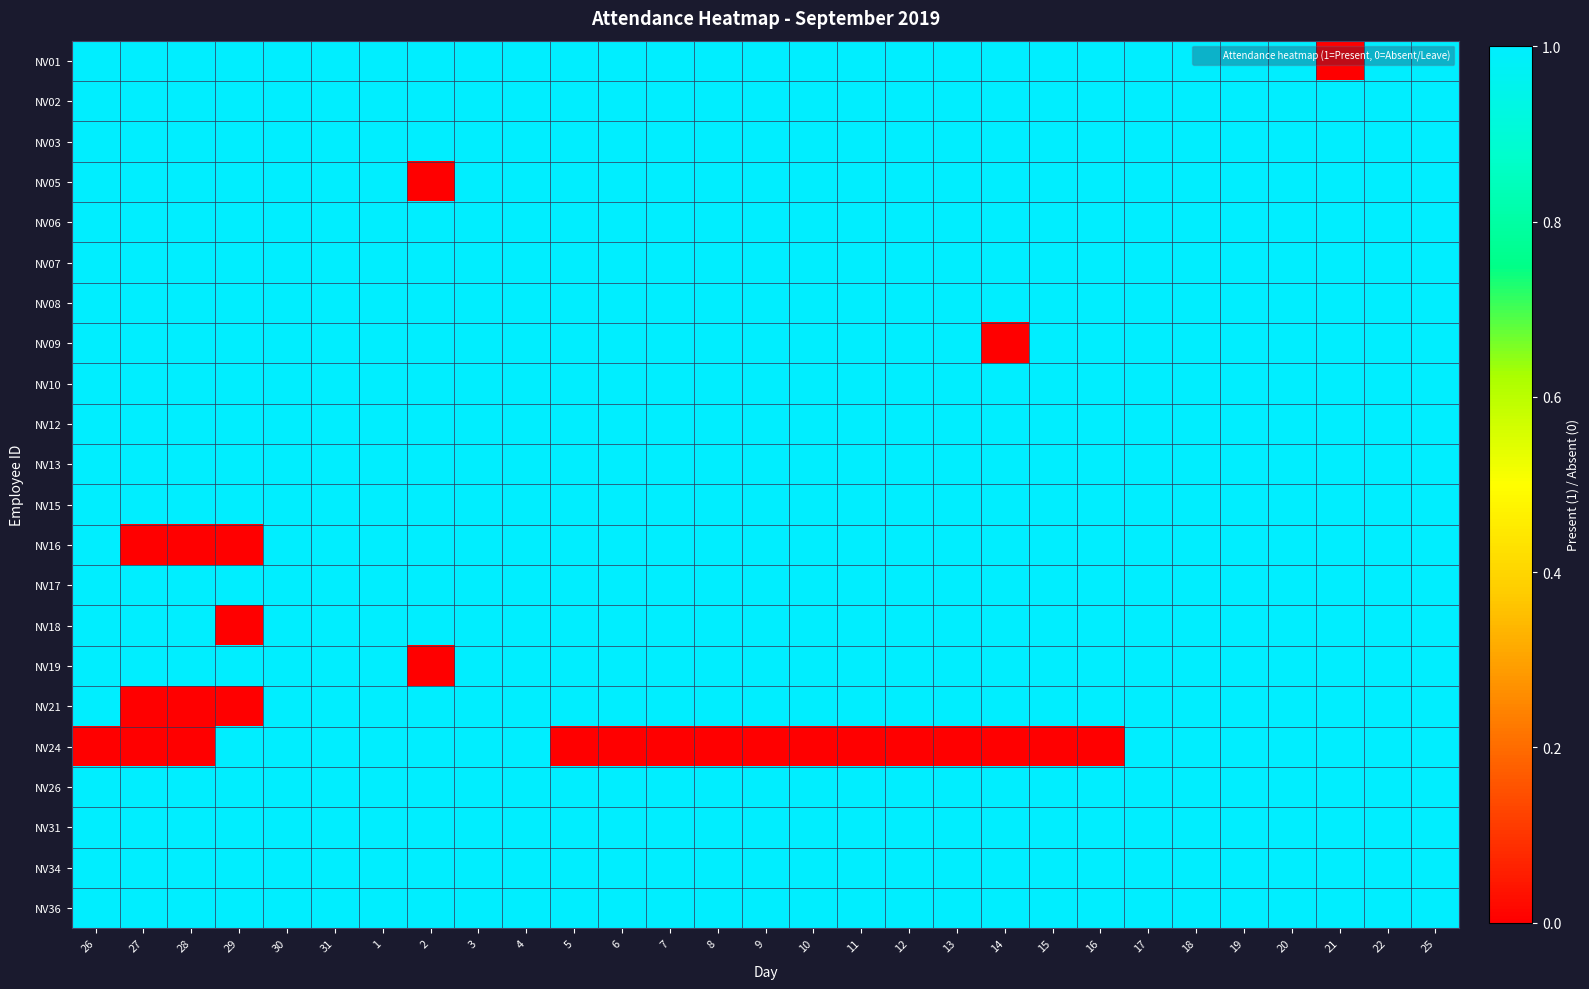

Reading left to right, transcribe all the data shown in this chart.

NV01: 26=1	27=1	28=1	29=1	30=1	31=1	1=1	2=1	3=1	4=1	5=1	6=1	7=1	8=1	9=1	10=1	11=1	12=1	13=1	14=1	15=1	16=1	17=1	18=1	19=1	20=1	21=0	22=1	25=1
NV02: 26=1	27=1	28=1	29=1	30=1	31=1	1=1	2=1	3=1	4=1	5=1	6=1	7=1	8=1	9=1	10=1	11=1	12=1	13=1	14=1	15=1	16=1	17=1	18=1	19=1	20=1	21=1	22=1	25=1
NV03: 26=1	27=1	28=1	29=1	30=1	31=1	1=1	2=1	3=1	4=1	5=1	6=1	7=1	8=1	9=1	10=1	11=1	12=1	13=1	14=1	15=1	16=1	17=1	18=1	19=1	20=1	21=1	22=1	25=1
NV05: 26=1	27=1	28=1	29=1	30=1	31=1	1=1	2=0	3=1	4=1	5=1	6=1	7=1	8=1	9=1	10=1	11=1	12=1	13=1	14=1	15=1	16=1	17=1	18=1	19=1	20=1	21=1	22=1	25=1
NV06: 26=1	27=1	28=1	29=1	30=1	31=1	1=1	2=1	3=1	4=1	5=1	6=1	7=1	8=1	9=1	10=1	11=1	12=1	13=1	14=1	15=1	16=1	17=1	18=1	19=1	20=1	21=1	22=1	25=1
NV07: 26=1	27=1	28=1	29=1	30=1	31=1	1=1	2=1	3=1	4=1	5=1	6=1	7=1	8=1	9=1	10=1	11=1	12=1	13=1	14=1	15=1	16=1	17=1	18=1	19=1	20=1	21=1	22=1	25=1
NV08: 26=1	27=1	28=1	29=1	30=1	31=1	1=1	2=1	3=1	4=1	5=1	6=1	7=1	8=1	9=1	10=1	11=1	12=1	13=1	14=1	15=1	16=1	17=1	18=1	19=1	20=1	21=1	22=1	25=1
NV09: 26=1	27=1	28=1	29=1	30=1	31=1	1=1	2=1	3=1	4=1	5=1	6=1	7=1	8=1	9=1	10=1	11=1	12=1	13=1	14=0	15=1	16=1	17=1	18=1	19=1	20=1	21=1	22=1	25=1
NV10: 26=1	27=1	28=1	29=1	30=1	31=1	1=1	2=1	3=1	4=1	5=1	6=1	7=1	8=1	9=1	10=1	11=1	12=1	13=1	14=1	15=1	16=1	17=1	18=1	19=1	20=1	21=1	22=1	25=1
NV12: 26=1	27=1	28=1	29=1	30=1	31=1	1=1	2=1	3=1	4=1	5=1	6=1	7=1	8=1	9=1	10=1	11=1	12=1	13=1	14=1	15=1	16=1	17=1	18=1	19=1	20=1	21=1	22=1	25=1
NV13: 26=1	27=1	28=1	29=1	30=1	31=1	1=1	2=1	3=1	4=1	5=1	6=1	7=1	8=1	9=1	10=1	11=1	12=1	13=1	14=1	15=1	16=1	17=1	18=1	19=1	20=1	21=1	22=1	25=1
NV15: 26=1	27=1	28=1	29=1	30=1	31=1	1=1	2=1	3=1	4=1	5=1	6=1	7=1	8=1	9=1	10=1	11=1	12=1	13=1	14=1	15=1	16=1	17=1	18=1	19=1	20=1	21=1	22=1	25=1
NV16: 26=1	27=0	28=0	29=0	30=1	31=1	1=1	2=1	3=1	4=1	5=1	6=1	7=1	8=1	9=1	10=1	11=1	12=1	13=1	14=1	15=1	16=1	17=1	18=1	19=1	20=1	21=1	22=1	25=1
NV17: 26=1	27=1	28=1	29=1	30=1	31=1	1=1	2=1	3=1	4=1	5=1	6=1	7=1	8=1	9=1	10=1	11=1	12=1	13=1	14=1	15=1	16=1	17=1	18=1	19=1	20=1	21=1	22=1	25=1
NV18: 26=1	27=1	28=1	29=0	30=1	31=1	1=1	2=1	3=1	4=1	5=1	6=1	7=1	8=1	9=1	10=1	11=1	12=1	13=1	14=1	15=1	16=1	17=1	18=1	19=1	20=1	21=1	22=1	25=1
NV19: 26=1	27=1	28=1	29=1	30=1	31=1	1=1	2=0	3=1	4=1	5=1	6=1	7=1	8=1	9=1	10=1	11=1	12=1	13=1	14=1	15=1	16=1	17=1	18=1	19=1	20=1	21=1	22=1	25=1
NV21: 26=1	27=0	28=0	29=0	30=1	31=1	1=1	2=1	3=1	4=1	5=1	6=1	7=1	8=1	9=1	10=1	11=1	12=1	13=1	14=1	15=1	16=1	17=1	18=1	19=1	20=1	21=1	22=1	25=1
NV24: 26=0	27=0	28=0	29=1	30=1	31=1	1=1	2=1	3=1	4=1	5=0	6=0	7=0	8=0	9=0	10=0	11=0	12=0	13=0	14=0	15=0	16=0	17=1	18=1	19=1	20=1	21=1	22=1	25=1
NV26: 26=1	27=1	28=1	29=1	30=1	31=1	1=1	2=1	3=1	4=1	5=1	6=1	7=1	8=1	9=1	10=1	11=1	12=1	13=1	14=1	15=1	16=1	17=1	18=1	19=1	20=1	21=1	22=1	25=1
NV31: 26=1	27=1	28=1	29=1	30=1	31=1	1=1	2=1	3=1	4=1	5=1	6=1	7=1	8=1	9=1	10=1	11=1	12=1	13=1	14=1	15=1	16=1	17=1	18=1	19=1	20=1	21=1	22=1	25=1
NV34: 26=1	27=1	28=1	29=1	30=1	31=1	1=1	2=1	3=1	4=1	5=1	6=1	7=1	8=1	9=1	10=1	11=1	12=1	13=1	14=1	15=1	16=1	17=1	18=1	19=1	20=1	21=1	22=1	25=1
NV36: 26=1	27=1	28=1	29=1	30=1	31=1	1=1	2=1	3=1	4=1	5=1	6=1	7=1	8=1	9=1	10=1	11=1	12=1	13=1	14=1	15=1	16=1	17=1	18=1	19=1	20=1	21=1	22=1	25=1